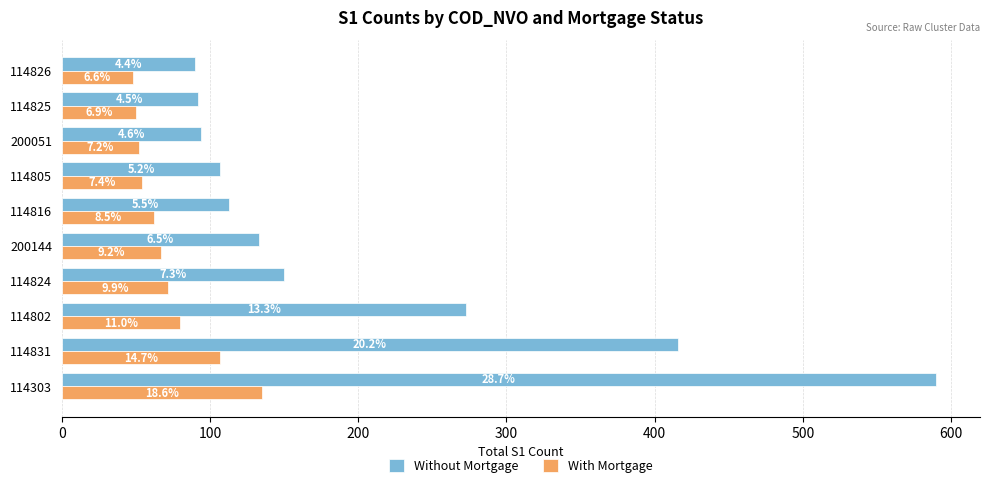

What are all the series names shown in the legend?

Without Mortgage, With Mortgage